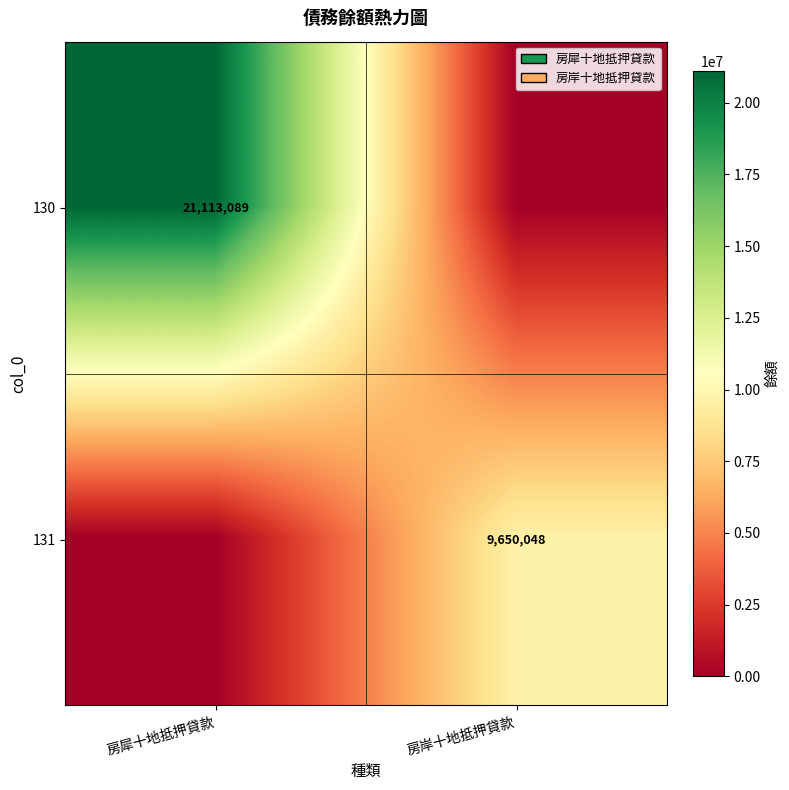

True or false: 130 has a value of 12965759 at 房犀十地抵押貸款.

False